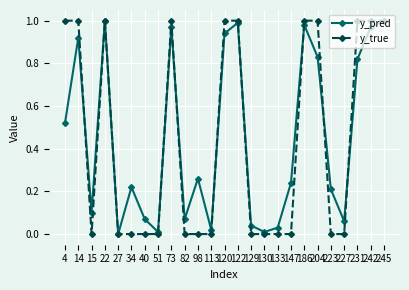

Rank the series at 231 from lowest to highest value.

y_pred, y_true